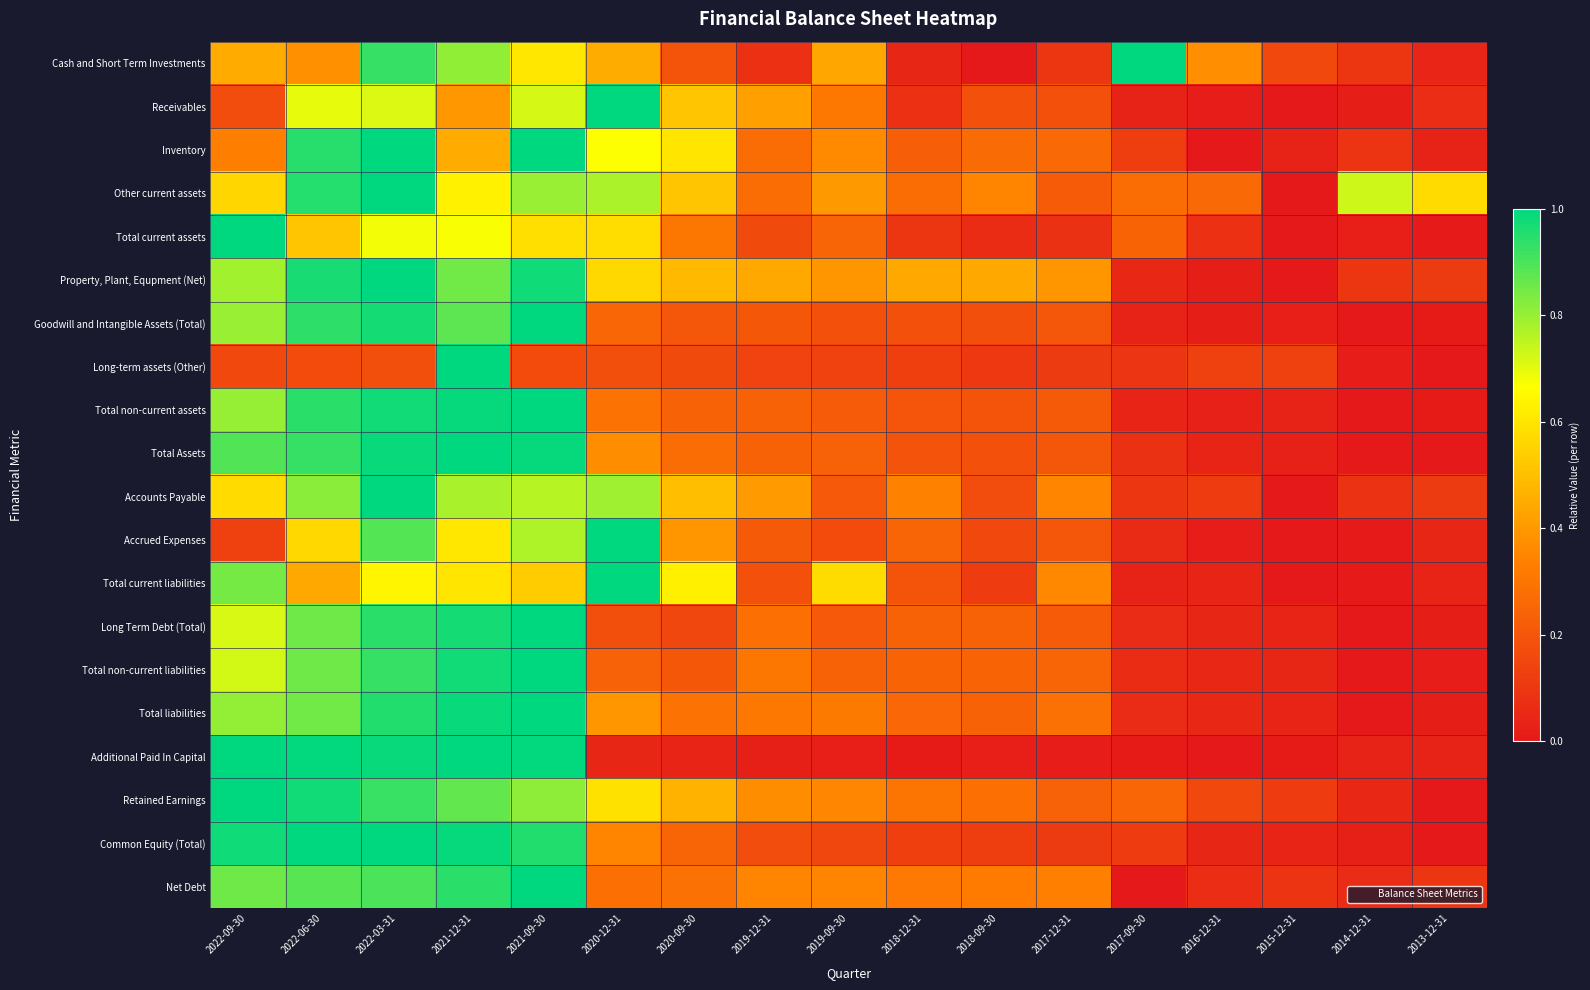

Reading left to right, list all the values displayed in this chart.

Cash and Short Term Investments: 2022-09-30=0.4	2022-06-30=0.4	2022-03-31=0.9	2021-12-31=0.8	2021-09-30=0.6	2020-12-31=0.5	2020-09-30=0.2	2019-12-31=0.1	2019-09-30=0.4	2018-12-31=0.0	2018-09-30=0.0	2017-12-31=0.1	2017-09-30=1.0	2016-12-31=0.4	2015-12-31=0.2	2014-12-31=0.1	2013-12-31=0.0
Receivables: 2022-09-30=0.2	2022-06-30=0.7	2022-03-31=0.7	2021-12-31=0.4	2021-09-30=0.7	2020-12-31=1.0	2020-09-30=0.5	2019-12-31=0.4	2019-09-30=0.3	2018-12-31=0.1	2018-09-30=0.2	2017-12-31=0.2	2017-09-30=0.0	2016-12-31=0.0	2015-12-31=0.0	2014-12-31=0.0	2013-12-31=0.1
Inventory: 2022-09-30=0.3	2022-06-30=0.9	2022-03-31=1.0	2021-12-31=0.4	2021-09-30=1.0	2020-12-31=0.7	2020-09-30=0.6	2019-12-31=0.3	2019-09-30=0.4	2018-12-31=0.2	2018-09-30=0.3	2017-12-31=0.3	2017-09-30=0.1	2016-12-31=0.0	2015-12-31=0.0	2014-12-31=0.1	2013-12-31=0.0
Other current assets: 2022-09-30=0.6	2022-06-30=1.0	2022-03-31=1.0	2021-12-31=0.6	2021-09-30=0.8	2020-12-31=0.8	2020-09-30=0.5	2019-12-31=0.3	2019-09-30=0.4	2018-12-31=0.3	2018-09-30=0.3	2017-12-31=0.2	2017-09-30=0.3	2016-12-31=0.3	2015-12-31=0.0	2014-12-31=0.7	2013-12-31=0.6
Total current assets: 2022-09-30=1.0	2022-06-30=0.5	2022-03-31=0.7	2021-12-31=0.7	2021-09-30=0.6	2020-12-31=0.6	2020-09-30=0.3	2019-12-31=0.2	2019-09-30=0.2	2018-12-31=0.1	2018-09-30=0.1	2017-12-31=0.1	2017-09-30=0.2	2016-12-31=0.1	2015-12-31=0.0	2014-12-31=0.0	2013-12-31=0.0
Property, Plant, Equpment (Net): 2022-09-30=0.8	2022-06-30=1.0	2022-03-31=1.0	2021-12-31=0.8	2021-09-30=1.0	2020-12-31=0.6	2020-09-30=0.5	2019-12-31=0.4	2019-09-30=0.4	2018-12-31=0.4	2018-09-30=0.4	2017-12-31=0.4	2017-09-30=0.0	2016-12-31=0.0	2015-12-31=0.0	2014-12-31=0.1	2013-12-31=0.1
Goodwill and Intangible Assets (Total): 2022-09-30=0.8	2022-06-30=0.9	2022-03-31=1.0	2021-12-31=0.9	2021-09-30=1.0	2020-12-31=0.3	2020-09-30=0.2	2019-12-31=0.2	2019-09-30=0.2	2018-12-31=0.2	2018-09-30=0.2	2017-12-31=0.2	2017-09-30=0.0	2016-12-31=0.0	2015-12-31=0.0	2014-12-31=0.0	2013-12-31=0.0
Long-term assets (Other): 2022-09-30=0.2	2022-06-30=0.2	2022-03-31=0.2	2021-12-31=1.0	2021-09-30=0.2	2020-12-31=0.2	2020-09-30=0.2	2019-12-31=0.1	2019-09-30=0.1	2018-12-31=0.1	2018-09-30=0.1	2017-12-31=0.1	2017-09-30=0.1	2016-12-31=0.1	2015-12-31=0.1	2014-12-31=0.0	2013-12-31=0.0
Total non-current assets: 2022-09-30=0.8	2022-06-30=0.9	2022-03-31=1.0	2021-12-31=1.0	2021-09-30=1.0	2020-12-31=0.3	2020-09-30=0.2	2019-12-31=0.2	2019-09-30=0.2	2018-12-31=0.2	2018-09-30=0.2	2017-12-31=0.2	2017-09-30=0.0	2016-12-31=0.0	2015-12-31=0.0	2014-12-31=0.0	2013-12-31=0.0
Total Assets: 2022-09-30=0.9	2022-06-30=0.9	2022-03-31=1.0	2021-12-31=1.0	2021-09-30=1.0	2020-12-31=0.4	2020-09-30=0.3	2019-12-31=0.2	2019-09-30=0.2	2018-12-31=0.2	2018-09-30=0.2	2017-12-31=0.2	2017-09-30=0.1	2016-12-31=0.0	2015-12-31=0.0	2014-12-31=0.0	2013-12-31=0.0
Accounts Payable: 2022-09-30=0.6	2022-06-30=0.8	2022-03-31=1.0	2021-12-31=0.8	2021-09-30=0.8	2020-12-31=0.8	2020-09-30=0.5	2019-12-31=0.4	2019-09-30=0.2	2018-12-31=0.3	2018-09-30=0.2	2017-12-31=0.3	2017-09-30=0.1	2016-12-31=0.1	2015-12-31=0.0	2014-12-31=0.1	2013-12-31=0.1
Accrued Expenses: 2022-09-30=0.1	2022-06-30=0.6	2022-03-31=0.9	2021-12-31=0.6	2021-09-30=0.8	2020-12-31=1.0	2020-09-30=0.4	2019-12-31=0.2	2019-09-30=0.2	2018-12-31=0.2	2018-09-30=0.2	2017-12-31=0.2	2017-09-30=0.1	2016-12-31=0.0	2015-12-31=0.0	2014-12-31=0.0	2013-12-31=0.0
Total current liabilities: 2022-09-30=0.8	2022-06-30=0.4	2022-03-31=0.6	2021-12-31=0.6	2021-09-30=0.5	2020-12-31=1.0	2020-09-30=0.6	2019-12-31=0.2	2019-09-30=0.6	2018-12-31=0.2	2018-09-30=0.1	2017-12-31=0.4	2017-09-30=0.0	2016-12-31=0.0	2015-12-31=0.0	2014-12-31=0.0	2013-12-31=0.0
Long Term Debt (Total): 2022-09-30=0.7	2022-06-30=0.9	2022-03-31=0.9	2021-12-31=1.0	2021-09-30=1.0	2020-12-31=0.2	2020-09-30=0.1	2019-12-31=0.3	2019-09-30=0.2	2018-12-31=0.2	2018-09-30=0.2	2017-12-31=0.2	2017-09-30=0.1	2016-12-31=0.0	2015-12-31=0.0	2014-12-31=0.0	2013-12-31=0.0
Total non-current liabilities: 2022-09-30=0.7	2022-06-30=0.9	2022-03-31=0.9	2021-12-31=1.0	2021-09-30=1.0	2020-12-31=0.2	2020-09-30=0.2	2019-12-31=0.3	2019-09-30=0.2	2018-12-31=0.2	2018-09-30=0.2	2017-12-31=0.2	2017-09-30=0.1	2016-12-31=0.0	2015-12-31=0.0	2014-12-31=0.0	2013-12-31=0.0
Total liabilities: 2022-09-30=0.8	2022-06-30=0.8	2022-03-31=1.0	2021-12-31=1.0	2021-09-30=1.0	2020-12-31=0.4	2020-09-30=0.3	2019-12-31=0.3	2019-09-30=0.3	2018-12-31=0.3	2018-09-30=0.2	2017-12-31=0.3	2017-09-30=0.1	2016-12-31=0.0	2015-12-31=0.0	2014-12-31=0.0	2013-12-31=0.0
Additional Paid In Capital: 2022-09-30=1.0	2022-06-30=1.0	2022-03-31=1.0	2021-12-31=1.0	2021-09-30=1.0	2020-12-31=0.0	2020-09-30=0.0	2019-12-31=0.0	2019-09-30=0.0	2018-12-31=0.0	2018-09-30=0.0	2017-12-31=0.0	2017-09-30=0.0	2016-12-31=0.0	2015-12-31=0.0	2014-12-31=0.0	2013-12-31=0.0
Retained Earnings: 2022-09-30=1.0	2022-06-30=1.0	2022-03-31=0.9	2021-12-31=0.9	2021-09-30=0.8	2020-12-31=0.6	2020-09-30=0.5	2019-12-31=0.4	2019-09-30=0.4	2018-12-31=0.3	2018-09-30=0.3	2017-12-31=0.2	2017-09-30=0.3	2016-12-31=0.2	2015-12-31=0.1	2014-12-31=0.1	2013-12-31=0.0
Common Equity (Total): 2022-09-30=1.0	2022-06-30=1.0	2022-03-31=1.0	2021-12-31=1.0	2021-09-30=1.0	2020-12-31=0.3	2020-09-30=0.2	2019-12-31=0.2	2019-09-30=0.1	2018-12-31=0.1	2018-09-30=0.1	2017-12-31=0.1	2017-09-30=0.1	2016-12-31=0.0	2015-12-31=0.0	2014-12-31=0.0	2013-12-31=0.0
Net Debt: 2022-09-30=0.9	2022-06-30=0.9	2022-03-31=0.9	2021-12-31=0.9	2021-09-30=1.0	2020-12-31=0.3	2020-09-30=0.3	2019-12-31=0.4	2019-09-30=0.3	2018-12-31=0.3	2018-09-30=0.3	2017-12-31=0.3	2017-09-30=0.0	2016-12-31=0.1	2015-12-31=0.1	2014-12-31=0.1	2013-12-31=0.1